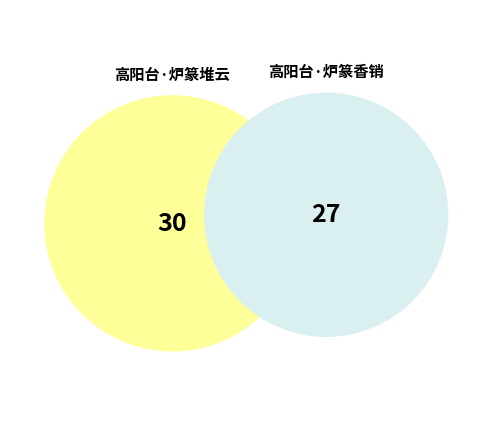

Rank the categories by value from highest to lowest.

高阳台·炉篆堆云, 高阳台·炉篆香销